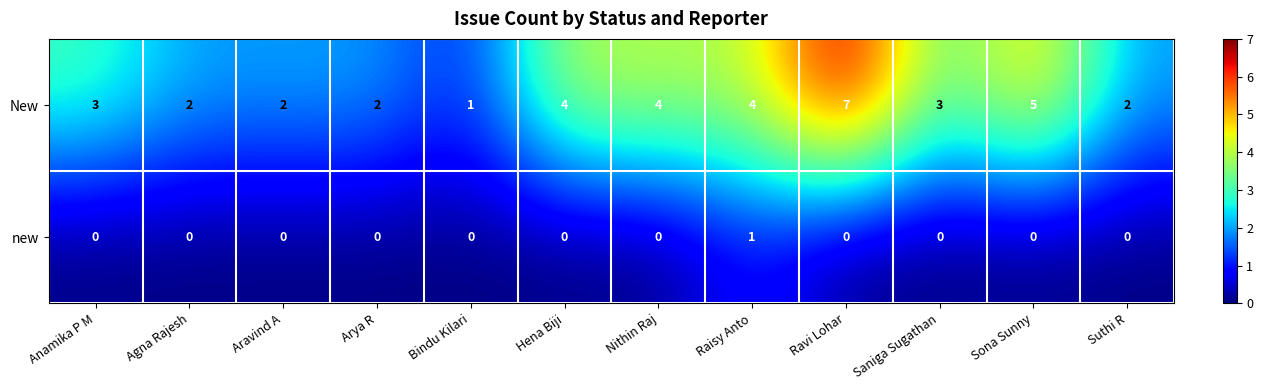

The value of new at Agna Rajesh is -1. True or false?

False